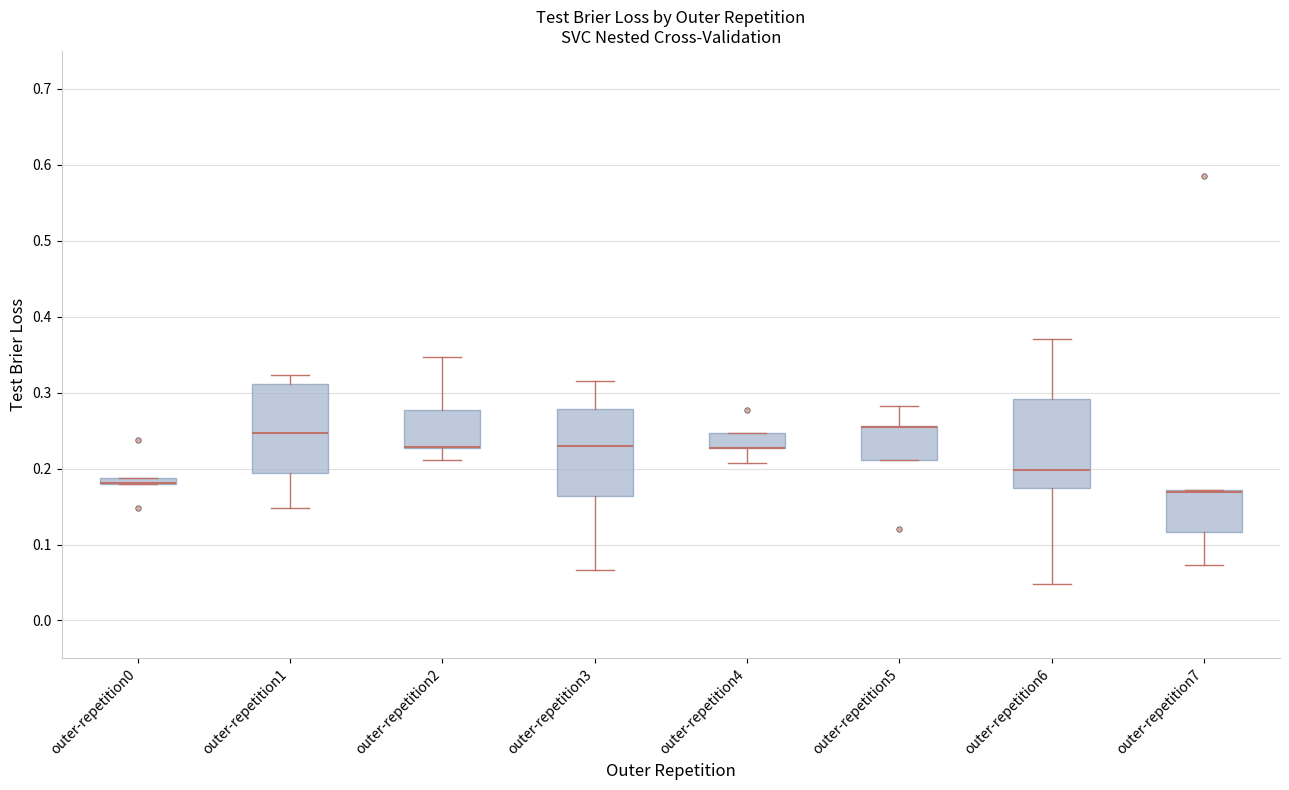

Where is the upper edge of the box for outer-repetition5 on the y-axis? The values are not printed on the chart, so give them approximately, as read against the axis.

0.26